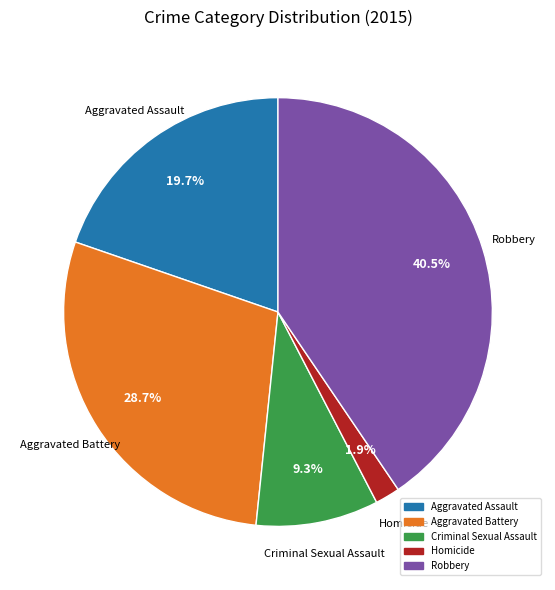

To the nearest percent, what is the difference between the Aggravated Battery and Homicide slice percentages?

27%